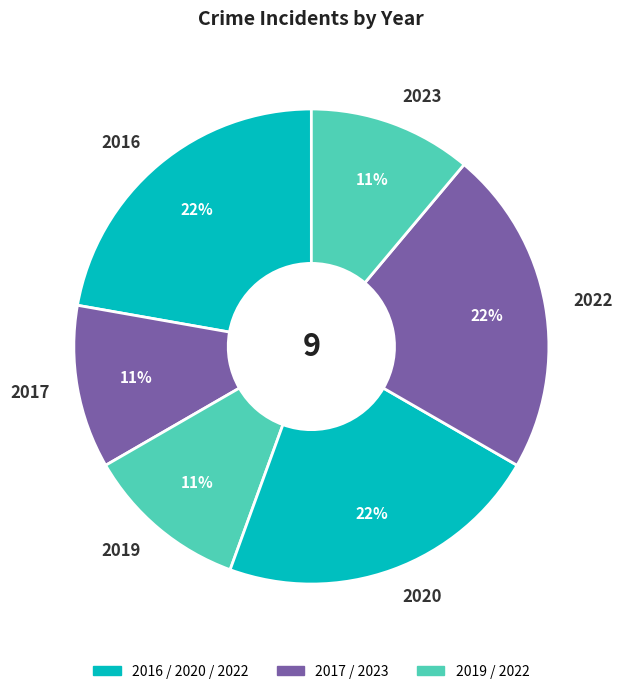

Is there any slice that represents more than half of the pie?

No